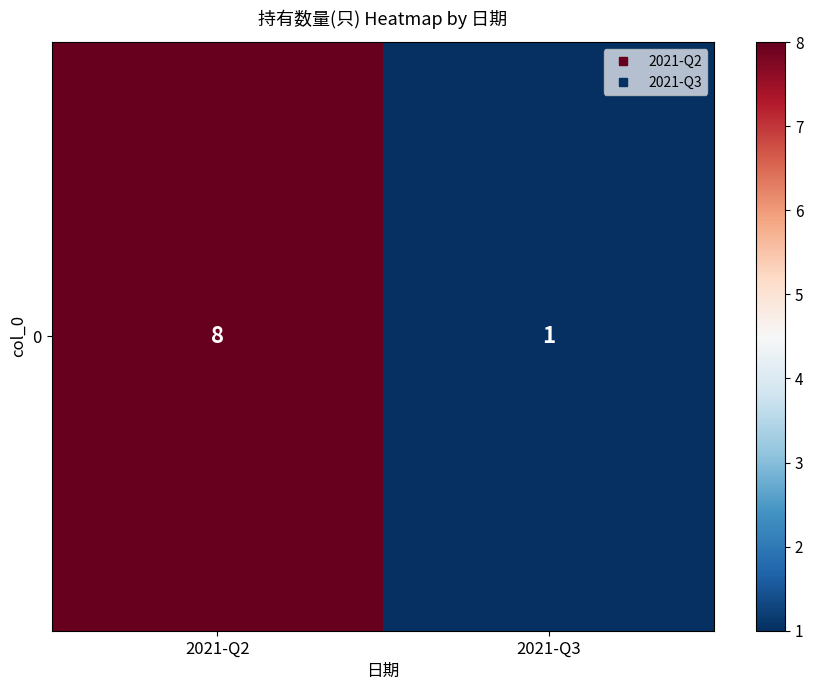

Reading left to right, list all the values displayed in this chart.

2021-Q2=8	2021-Q3=1